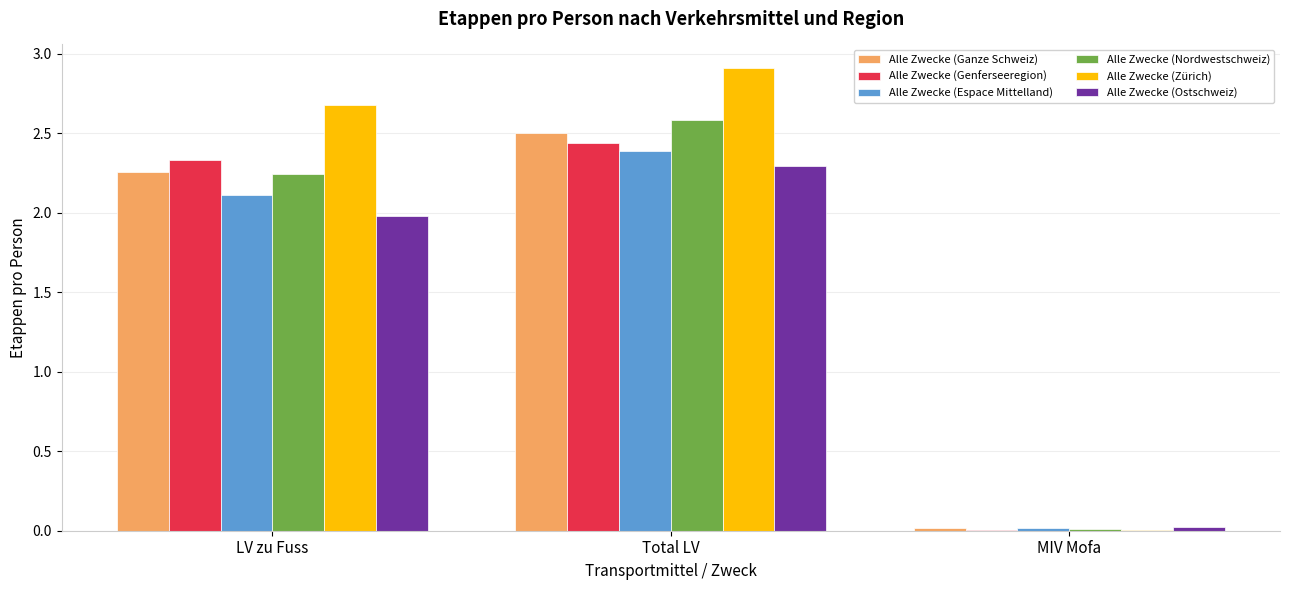

True or false: Alle Zwecke (Genferseeregion) has a value of 2.4 at Total LV.

True